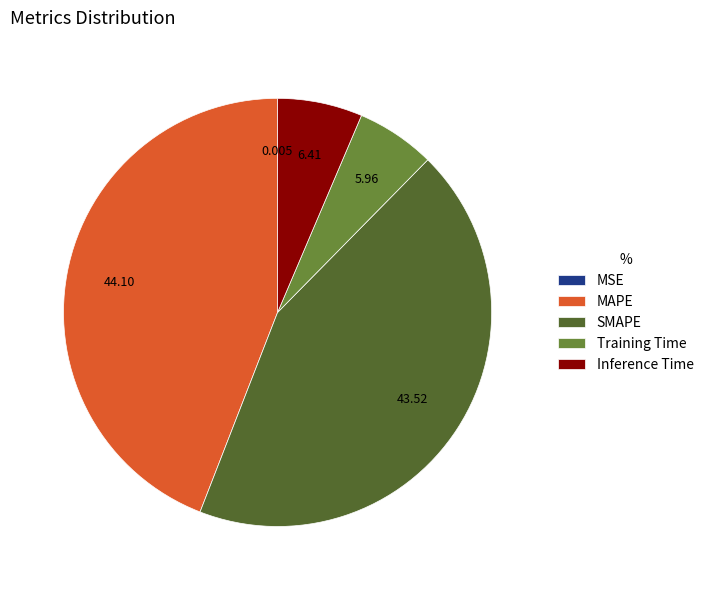

Which has a higher value, Training Time or MAPE?

MAPE